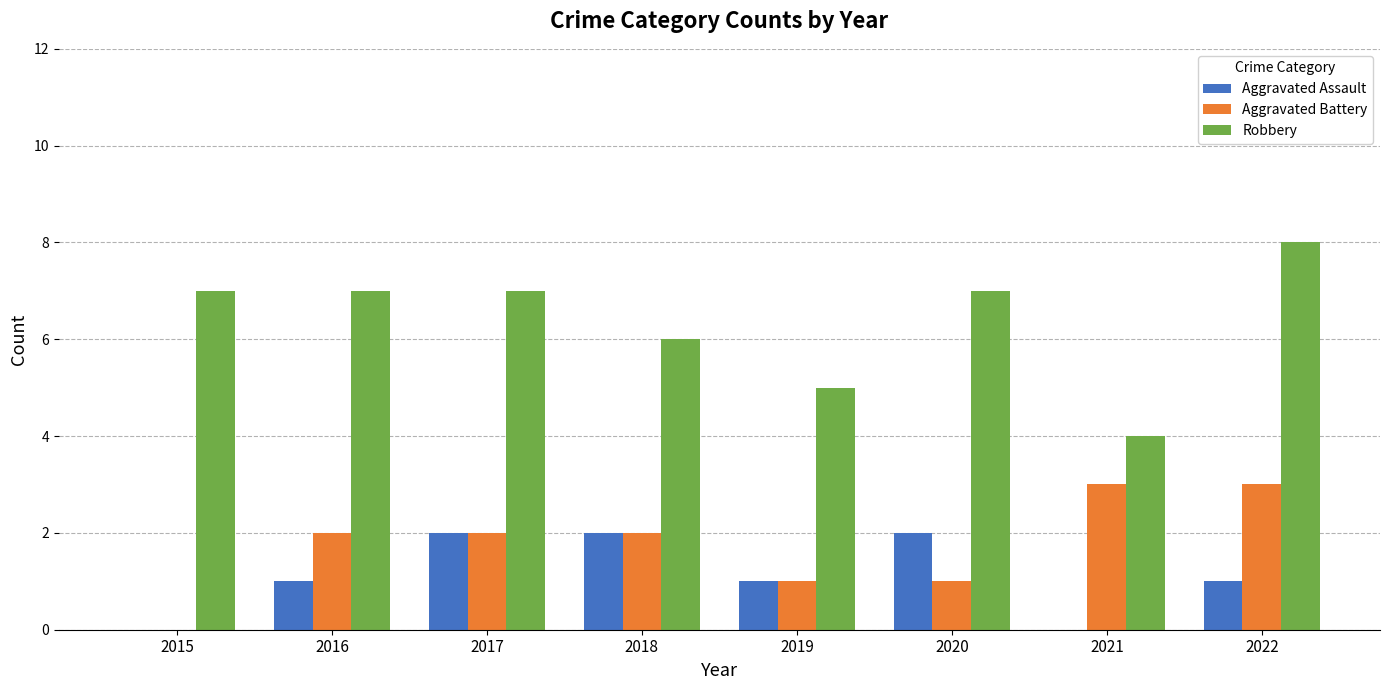

What is the maximum value shown in the chart?

8